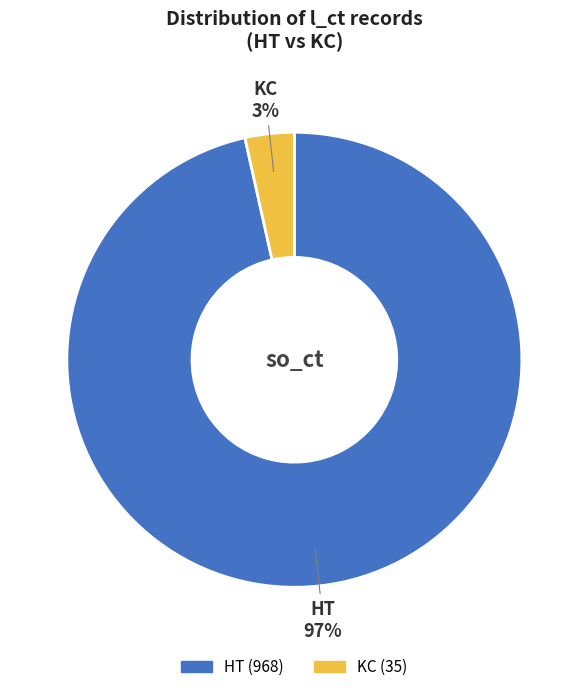

True or false: KC accounts for 3% of the total.

True